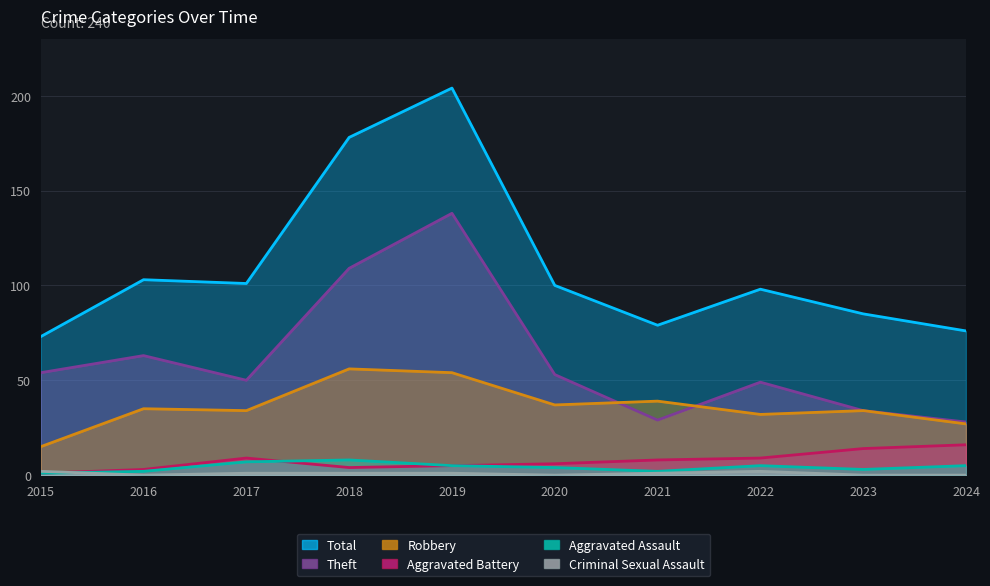

In Total, how many points are higher than both neighbors (excluding endpoints)?

3